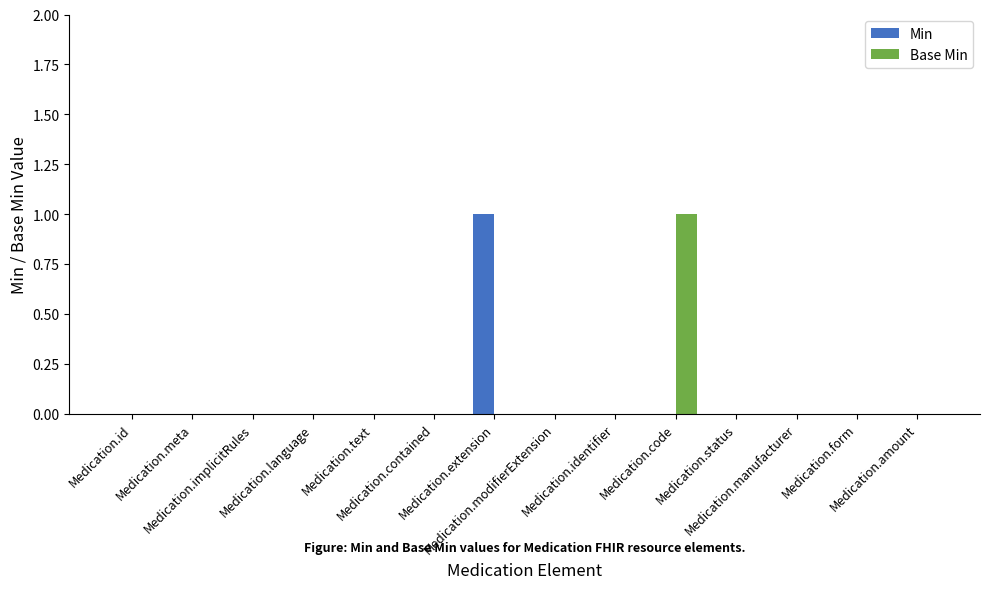

What is the maximum value for Base Min?

1